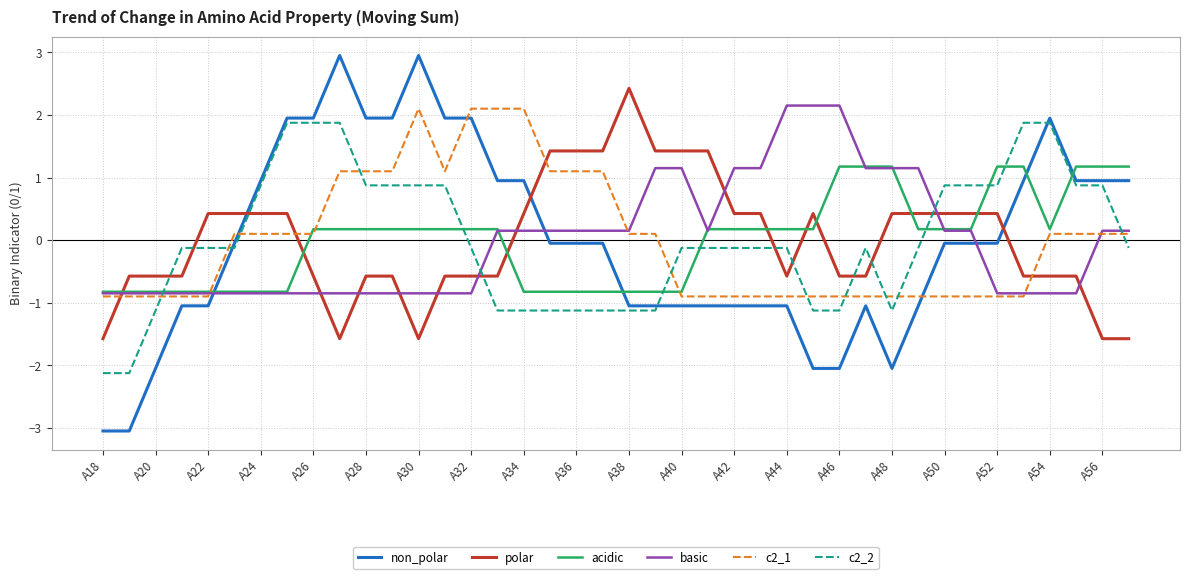

Which series has the widest spread of values?

non_polar